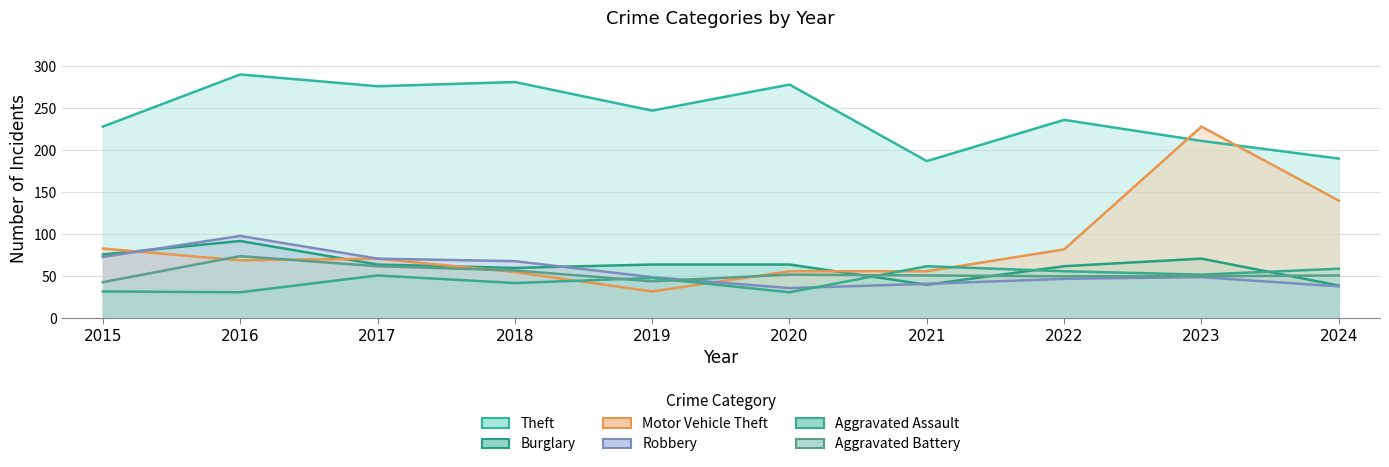

At which category does the chart reach its peak across all series?

2016